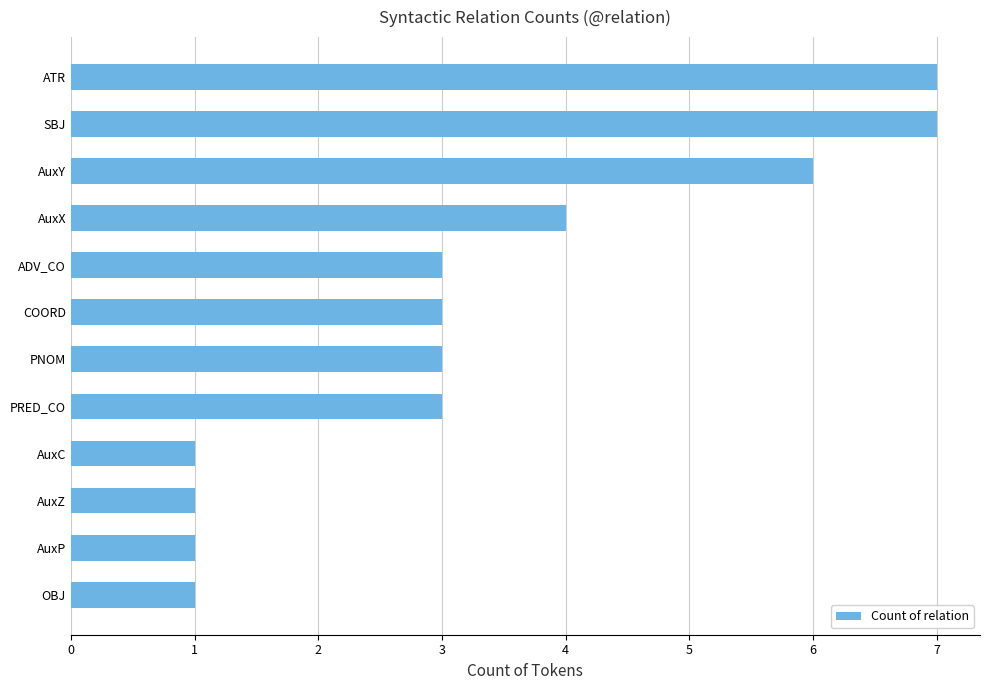

What is the smallest value displayed?

1